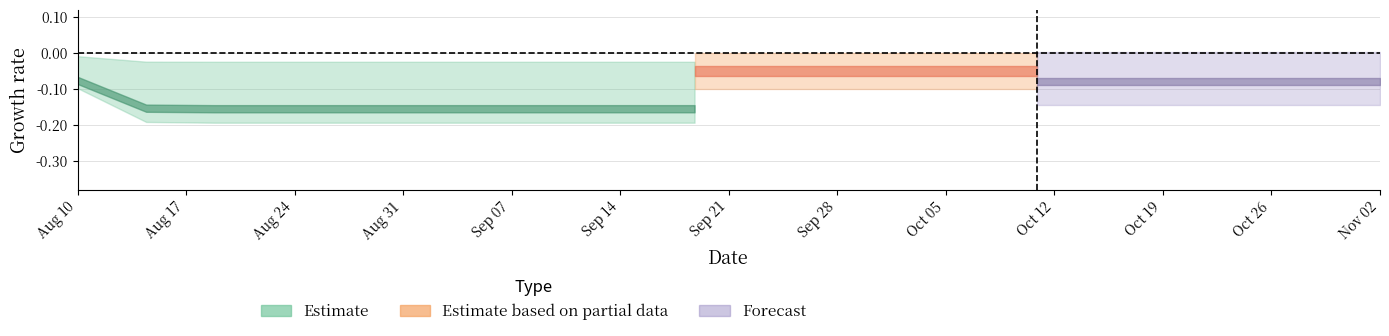

Does the chart display data point markers on the line(s)?

No